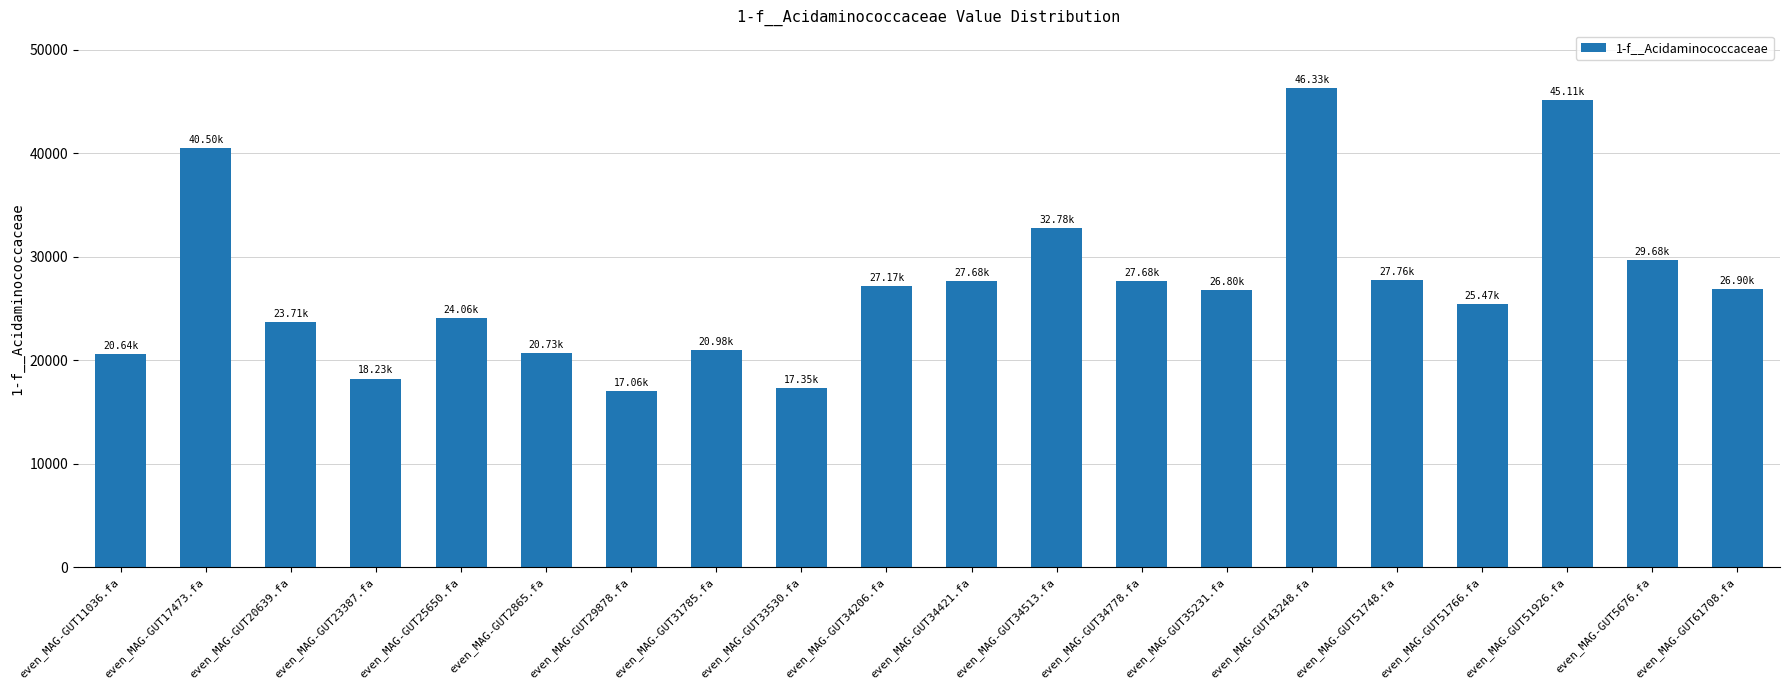

What is the difference between the second highest and minimum values?

28054.9